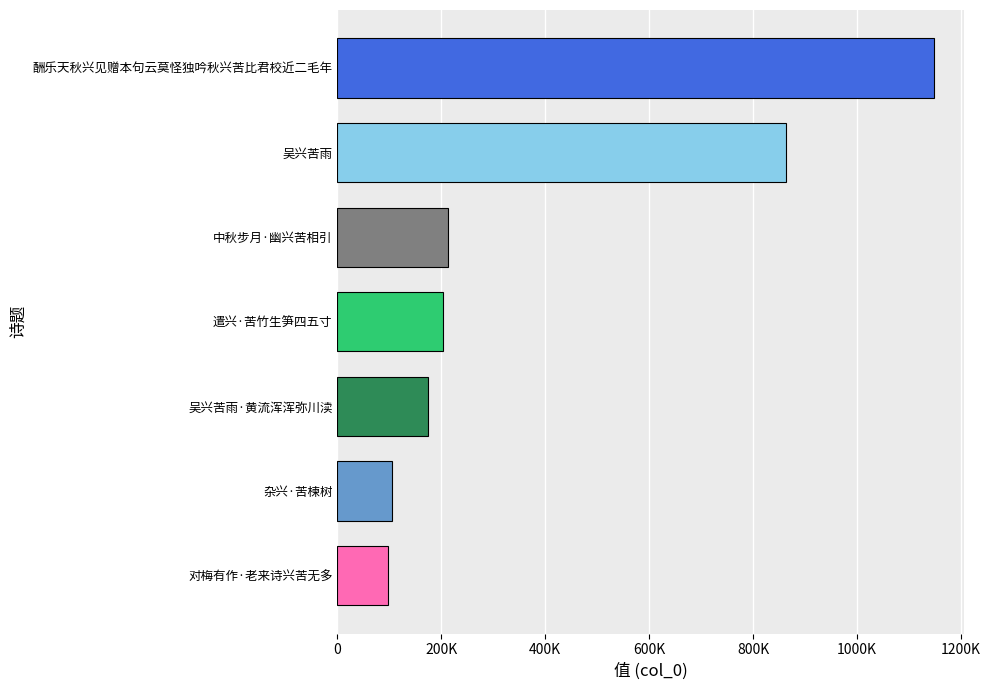

What is the maximum value shown in the chart?

1149211